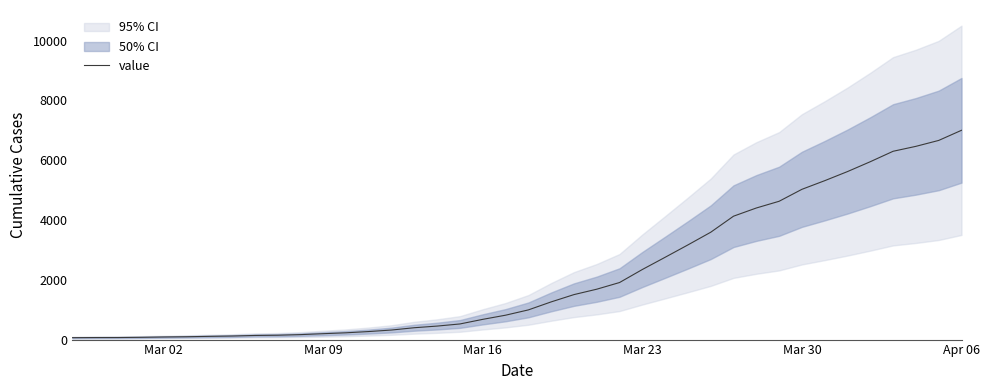

The value of value at Apr 06 is 7003. True or false?

True